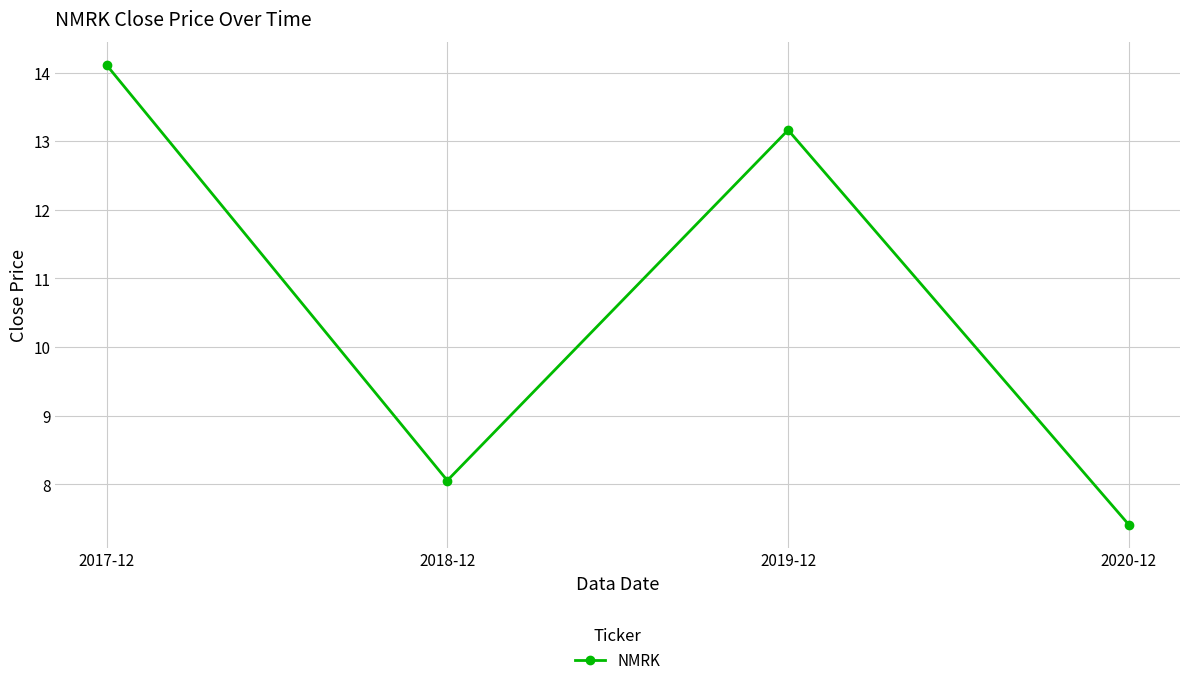

At which category does the data reach its first local peak?

2019-12